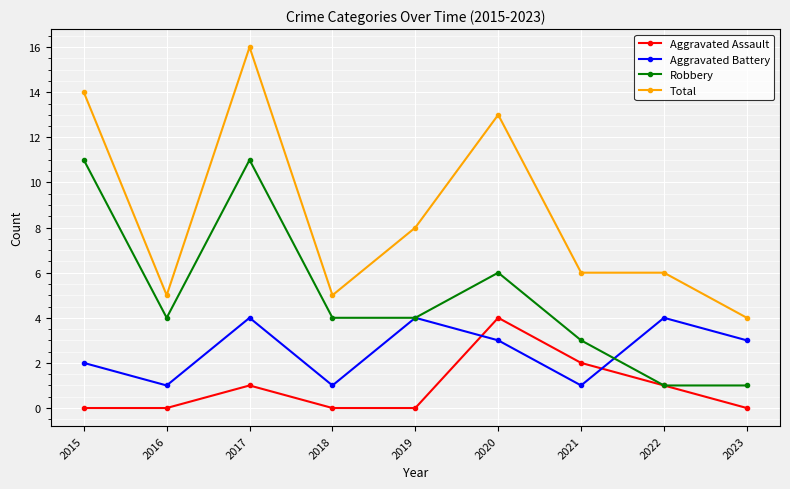

In Aggravated Assault, how many points are higher than both neighbors (excluding endpoints)?

2